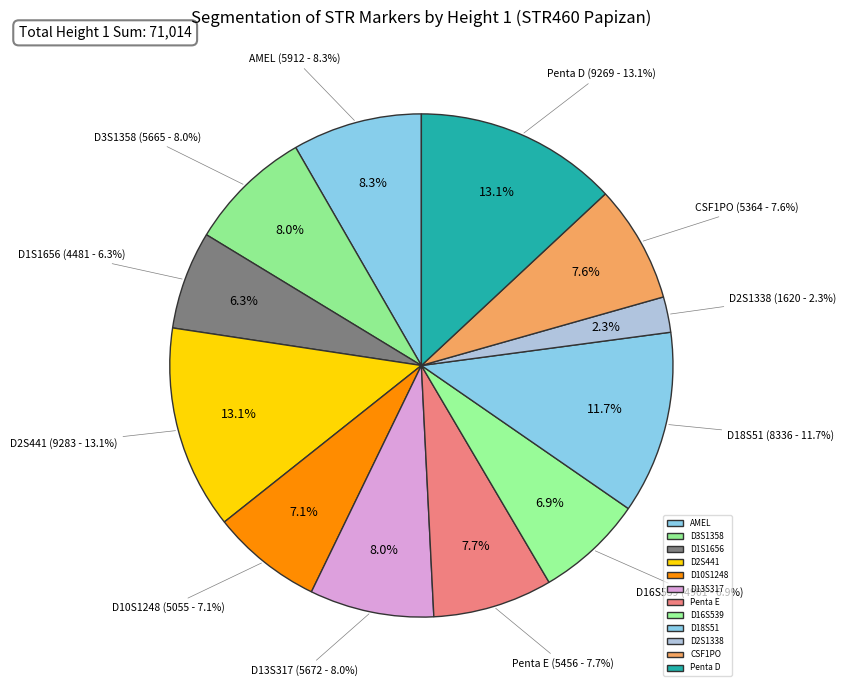

To the nearest percent, what is the difference between the largest and smallest slice percentages?

11%